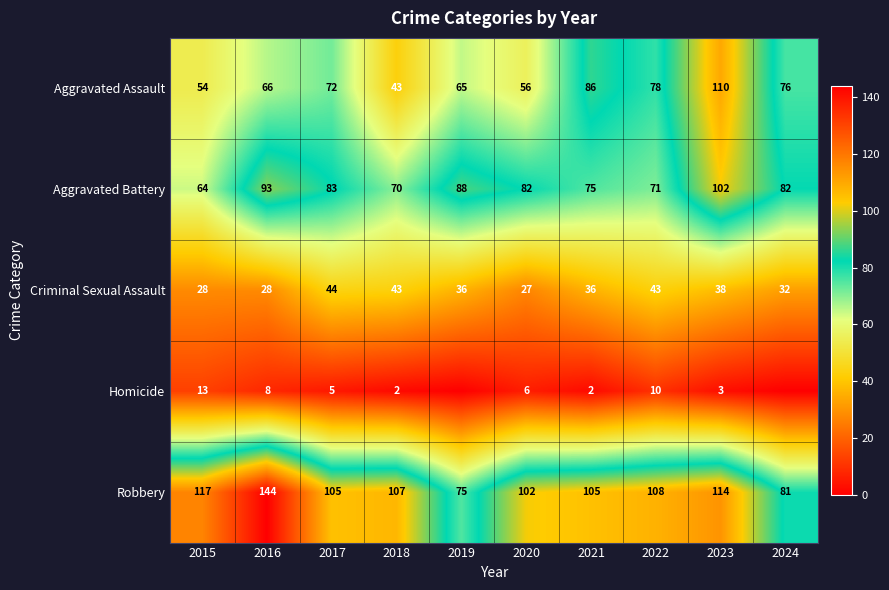

What is the sum of the Aggravated Battery values at 2019 and 2020?

170